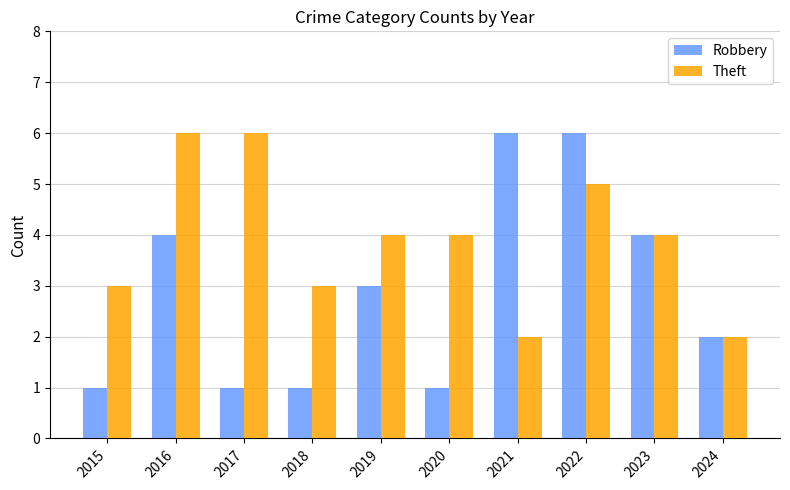

What is the highest value of the Robbery series?

6